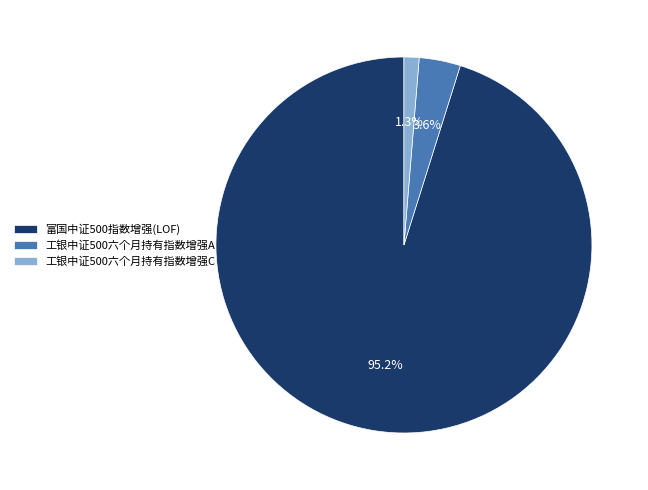

Which slice is the largest?

富国中证500指数增强(LOF)